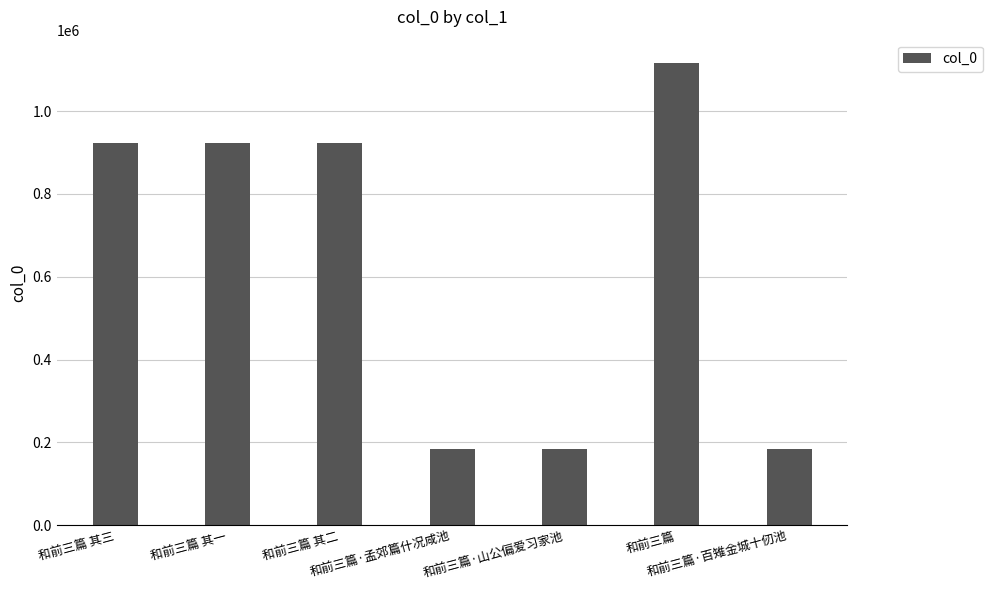

Which label corresponds to the largest value in the chart?

和前三篇